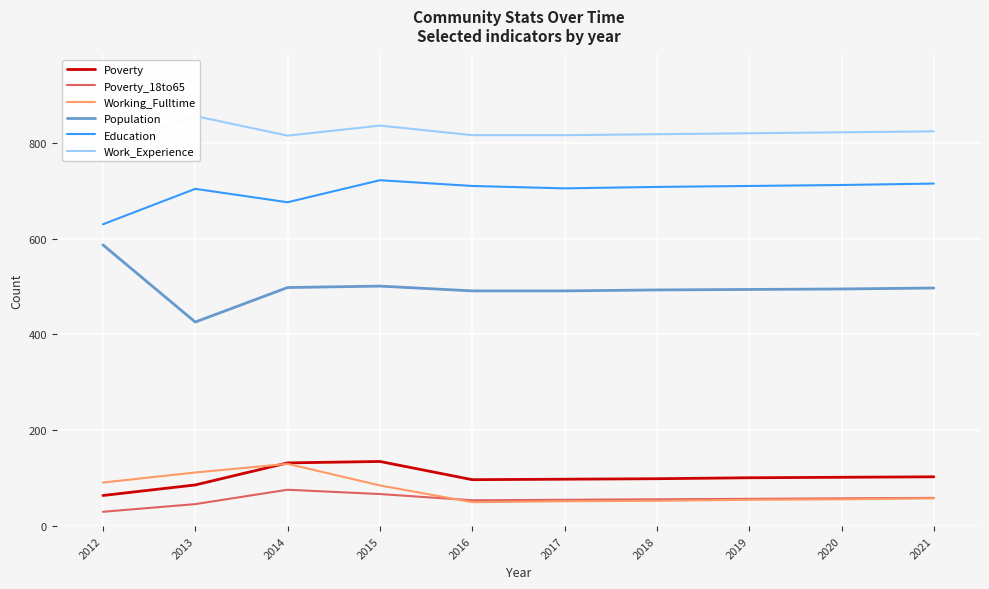

Reading left to right, list all the values displayed in this chart.

Poverty: 2012=64	2013=86	2014=132	2015=135	2016=97	2017=98	2018=99	2019=101	2020=102	2021=103
Poverty_18to65: 2012=30	2013=46	2014=76	2015=67	2016=54	2017=55	2018=56	2019=57	2020=58	2021=59
Working_Fulltime: 2012=91	2013=112	2014=130	2015=85	2016=50	2017=52	2018=53	2019=55	2020=56	2021=58
Population: 2012=587	2013=426	2014=498	2015=501	2016=491	2017=491	2018=493	2019=494	2020=495	2021=497
Education: 2012=630	2013=704	2014=676	2015=722	2016=710	2017=705	2018=708	2019=710	2020=712	2021=715
Work_Experience: 2012=792	2013=856	2014=815	2015=836	2016=816	2017=816	2018=818	2019=820	2020=822	2021=824